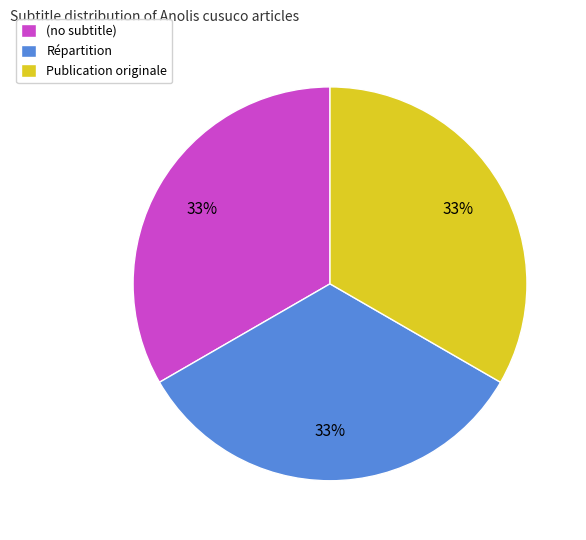

The Publication originale slice represents 44% of the pie. True or false?

False